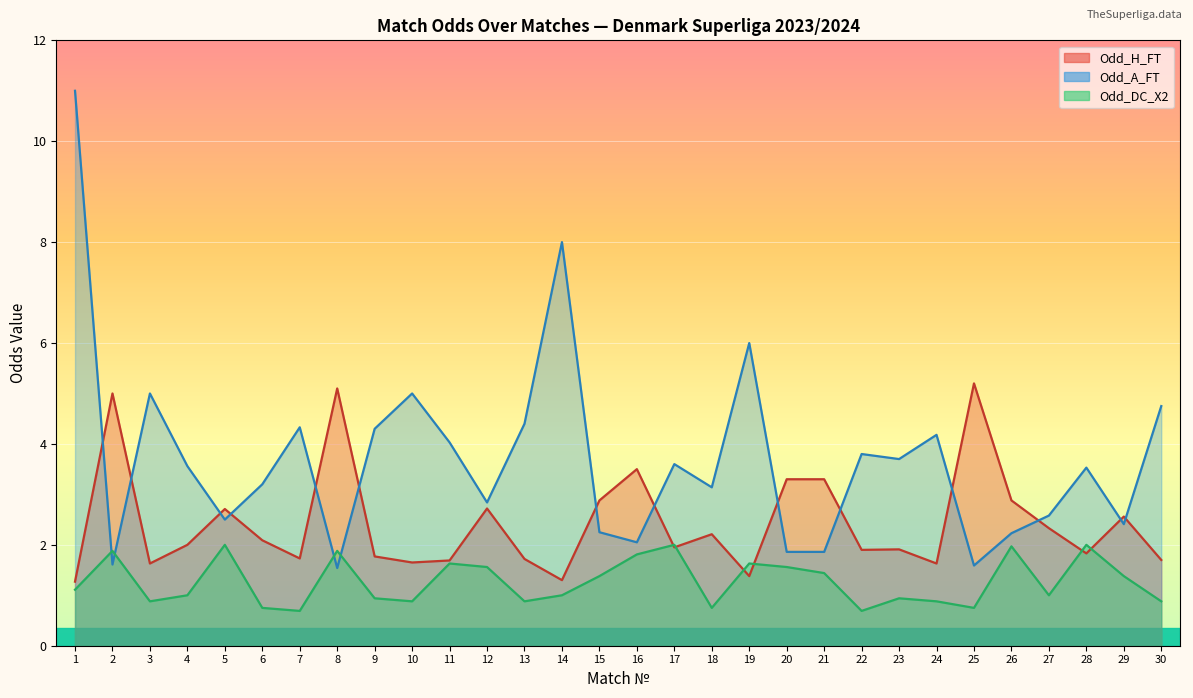

Which series has the widest spread of values?

Odd_A_FT